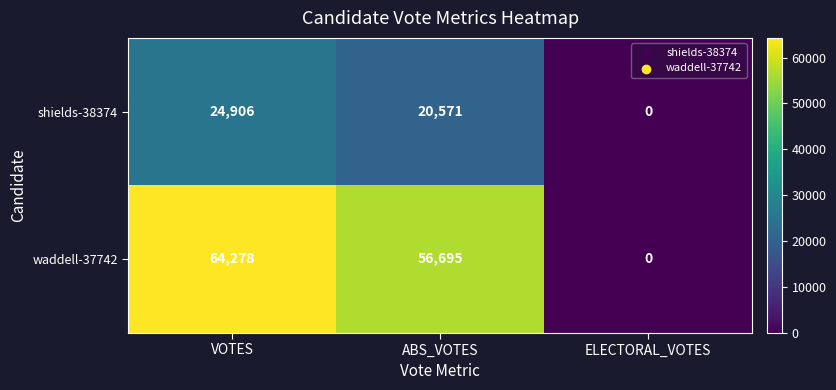

Rank the categories by shields-38374 value from lowest to highest.

ELECTORAL_VOTES, ABS_VOTES, VOTES